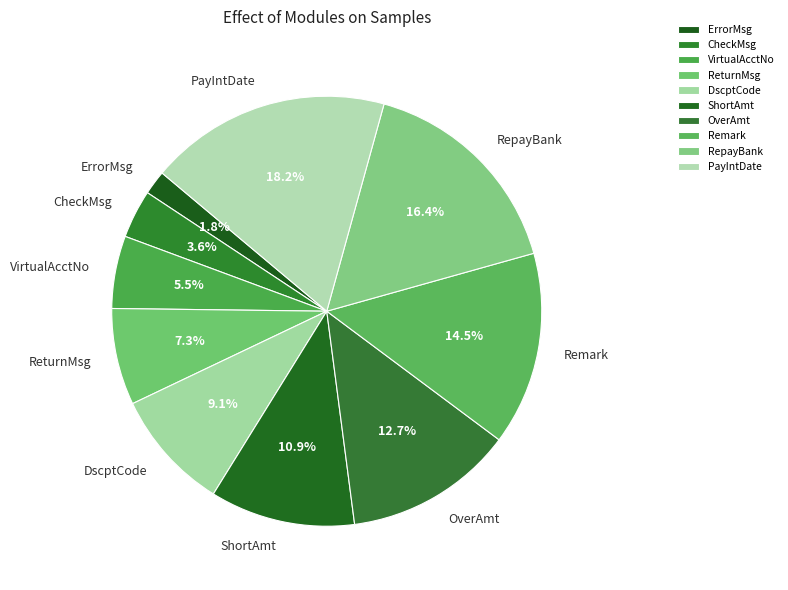

Does any single category account for the majority?

No